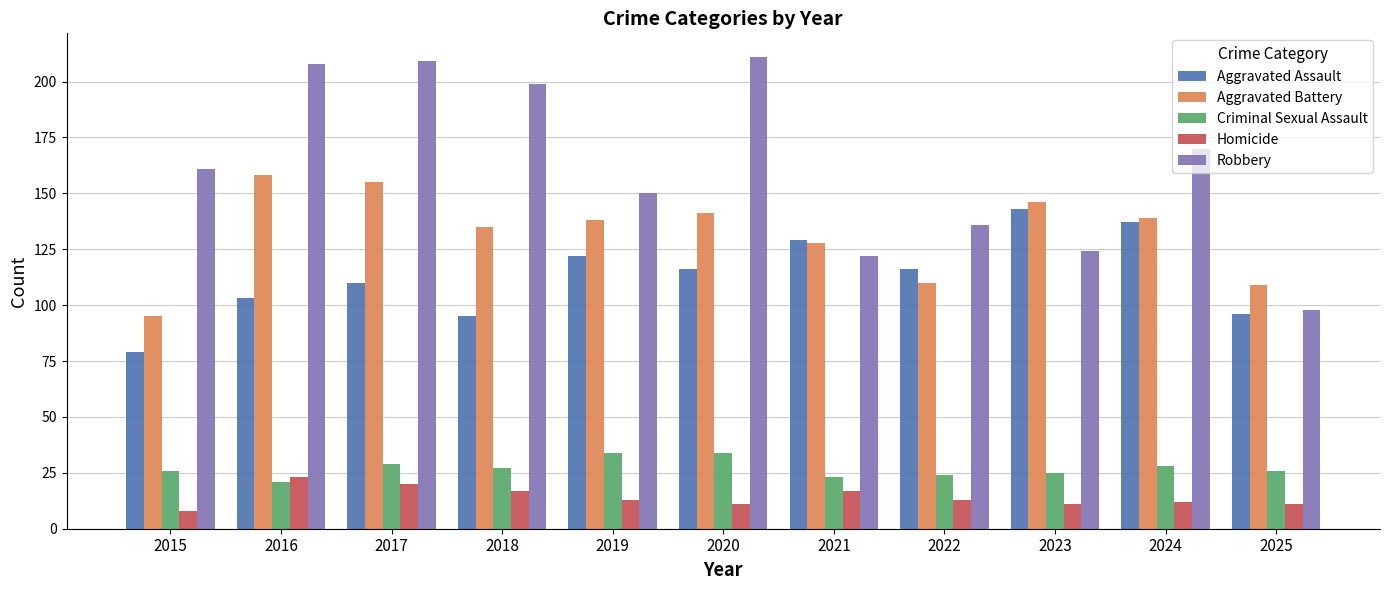

Reading left to right, transcribe all the data shown in this chart.

Aggravated Assault: 79	103	110	95	122	116	129	116	143	137	96
Aggravated Battery: 95	158	155	135	138	141	128	110	146	139	109
Criminal Sexual Assault: 26	21	29	27	34	34	23	24	25	28	26
Homicide: 8	23	20	17	13	11	17	13	11	12	11
Robbery: 161	208	209	199	150	211	122	136	124	170	98